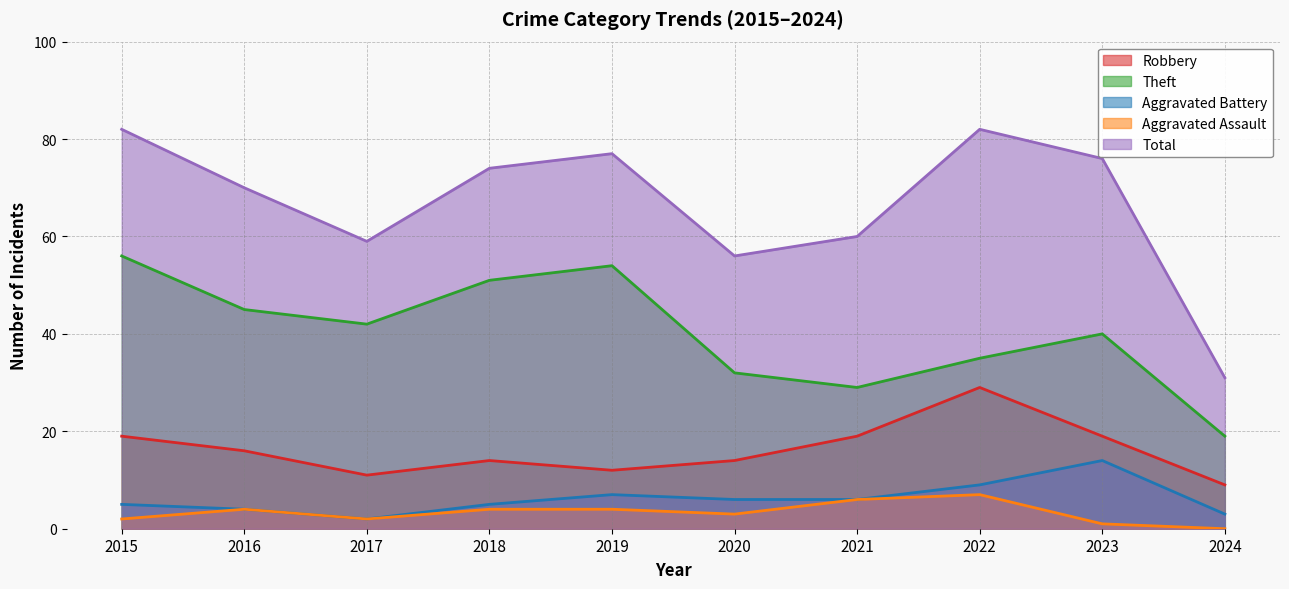

How many data points in Robbery are less than 16?

5